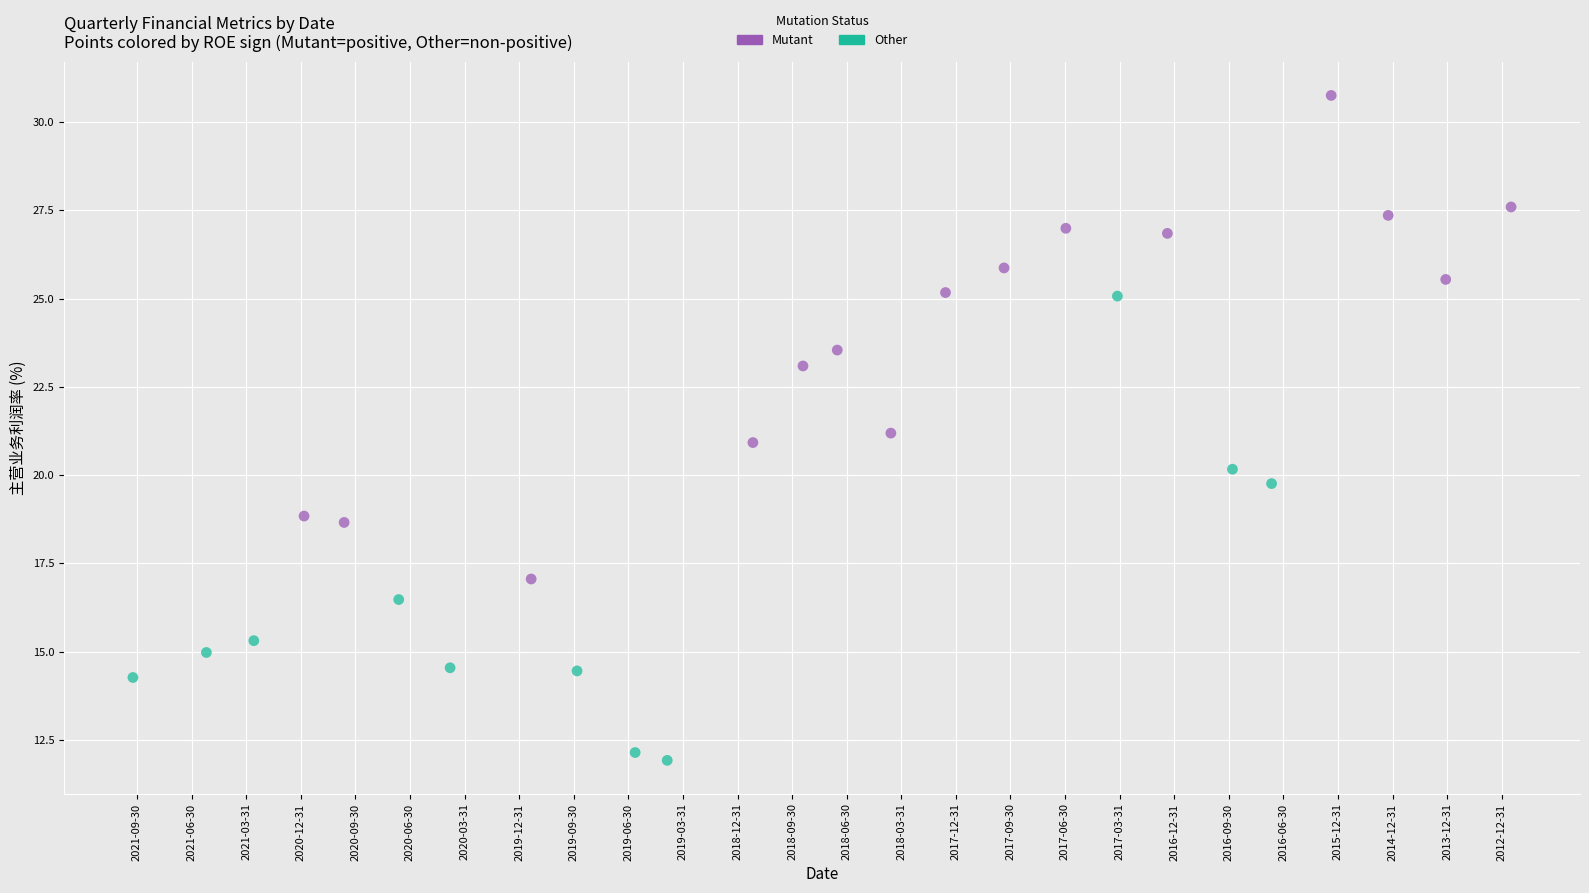

Which series reaches the minimum Y coordinate?

Other